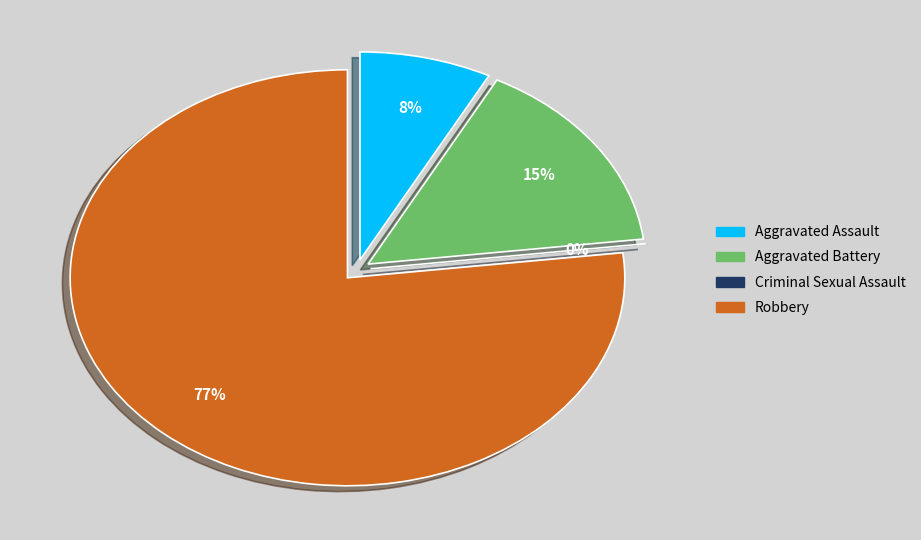

What is the smallest slice in the pie chart?

Criminal Sexual Assault